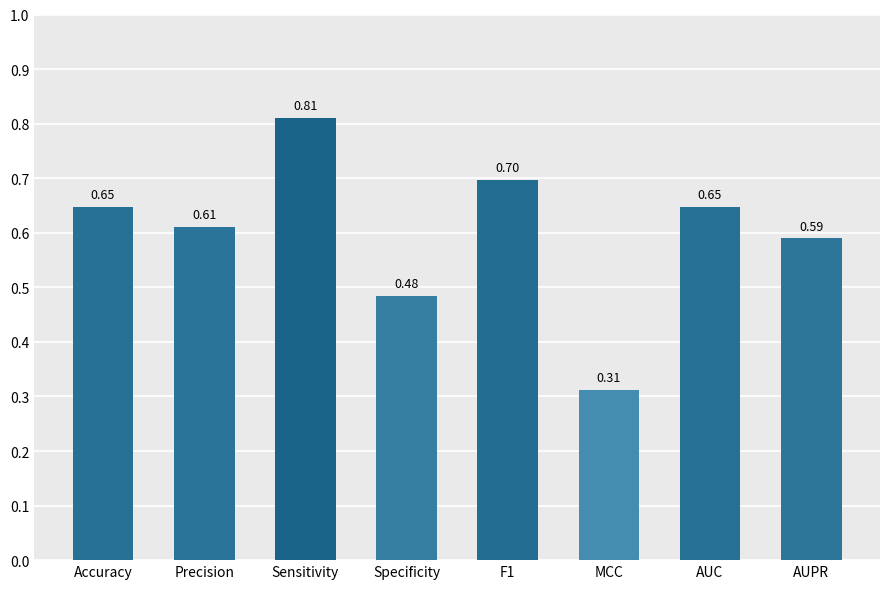

At which category does the chart reach its minimum across all series?

MCC